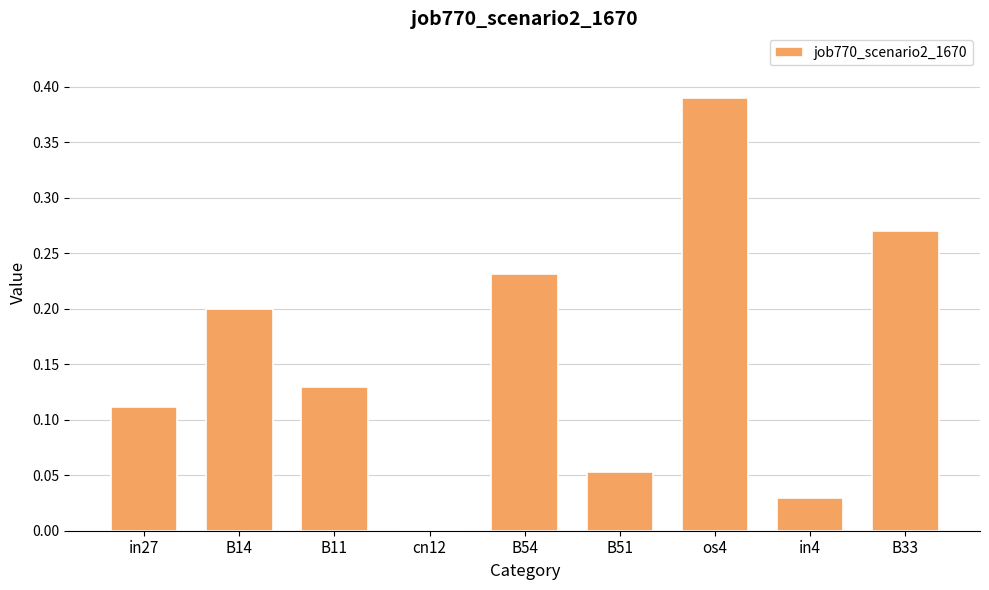

How many data points are above 0?

8